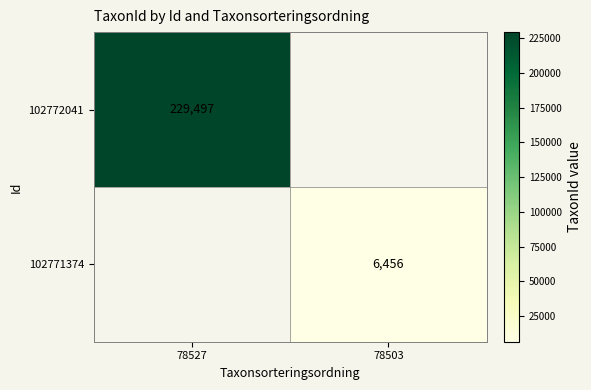

The 102771374 series shows 3039 at 78503. True or false?

False